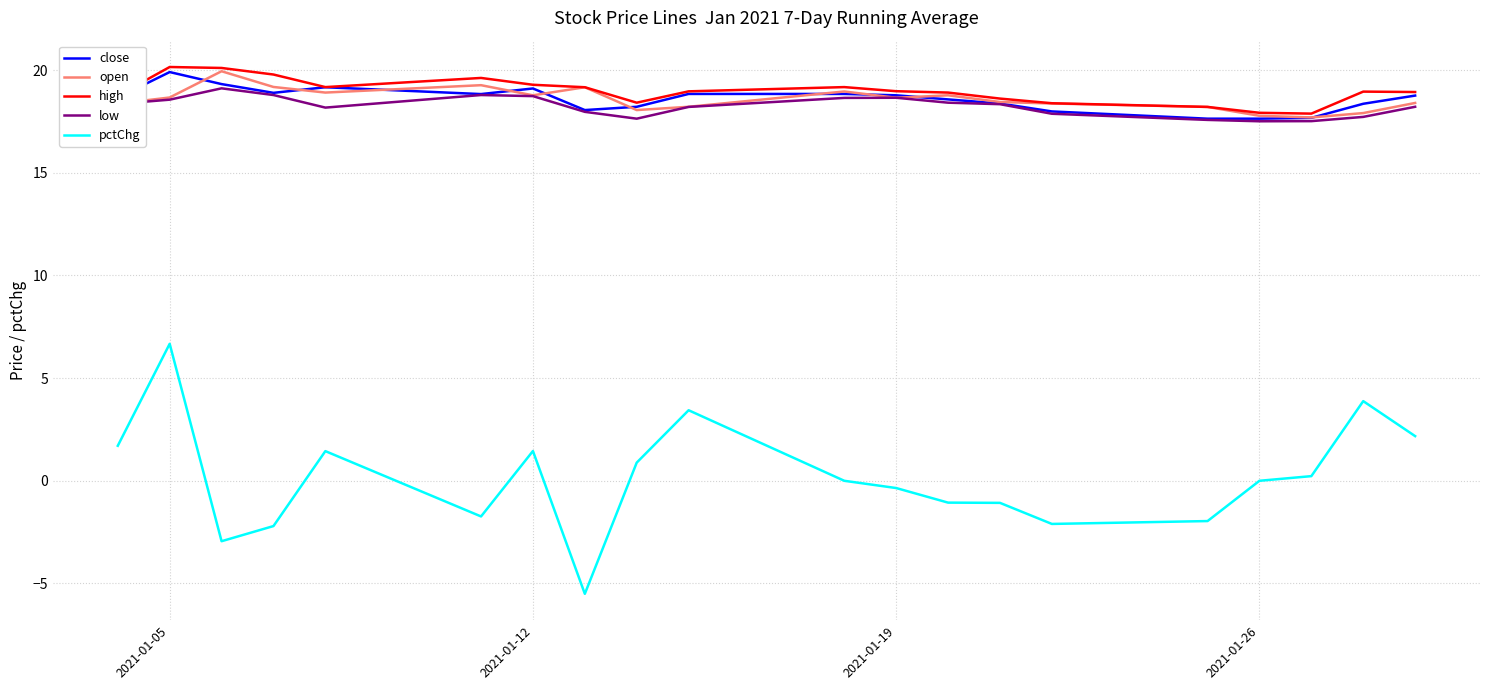

Which series has the largest range (max minus min)?

pctChg